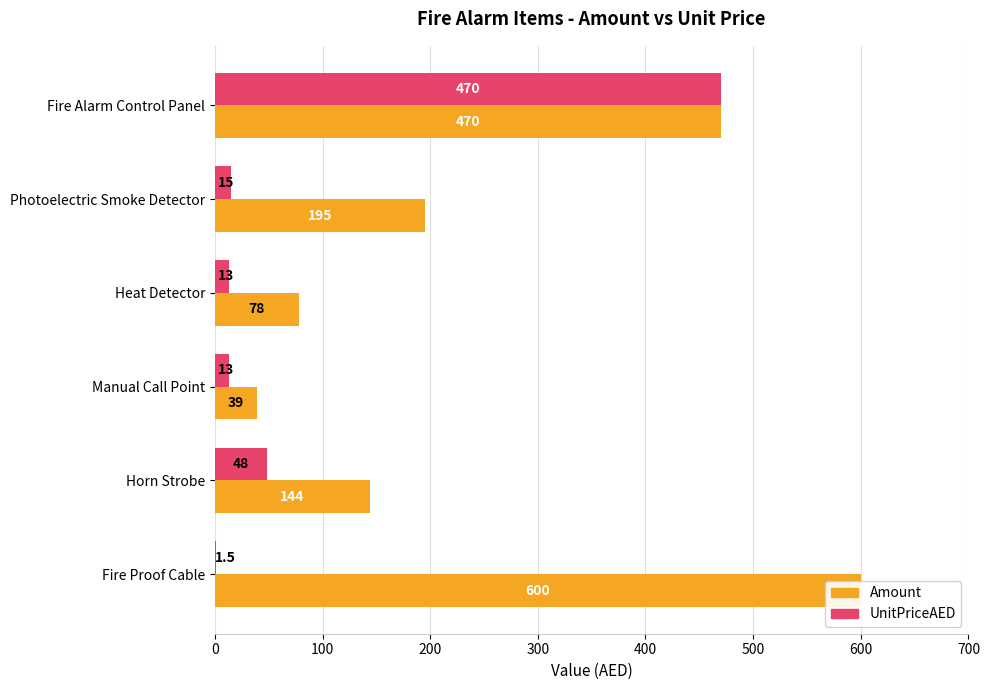

Reading left to right, what are all the values shown in this chart?

Amount: 0=470.0	100=195.0	200=78.0	300=39.0	400=144.0	500=600.0
UnitPriceAED: 0=470.0	100=15.0	200=13.0	300=13.0	400=48.0	500=1.5